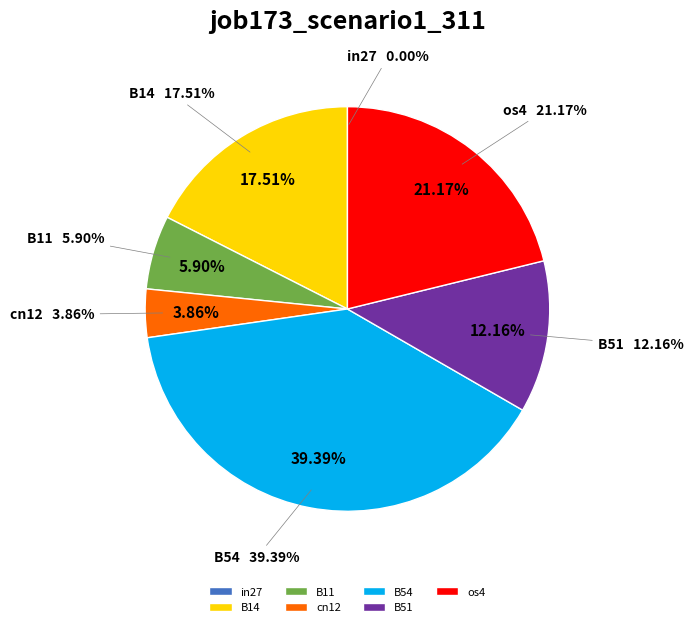

Is it true that B51 is 12% of the pie?

True